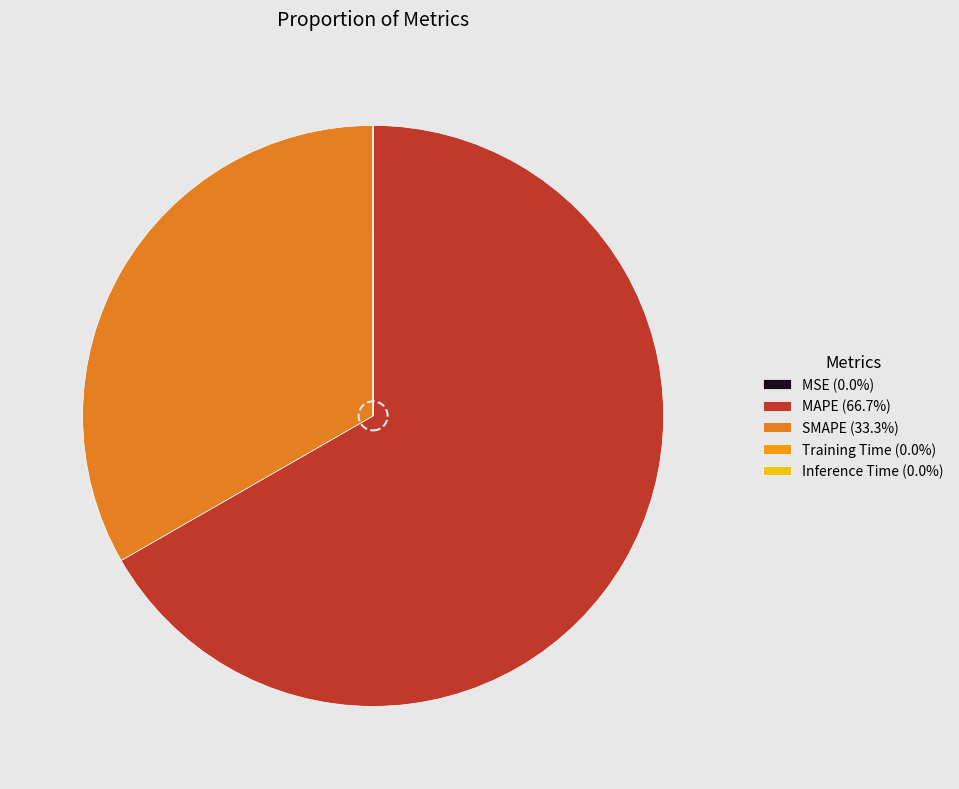

What percentage is NOT represented by MAPE?

33.3%